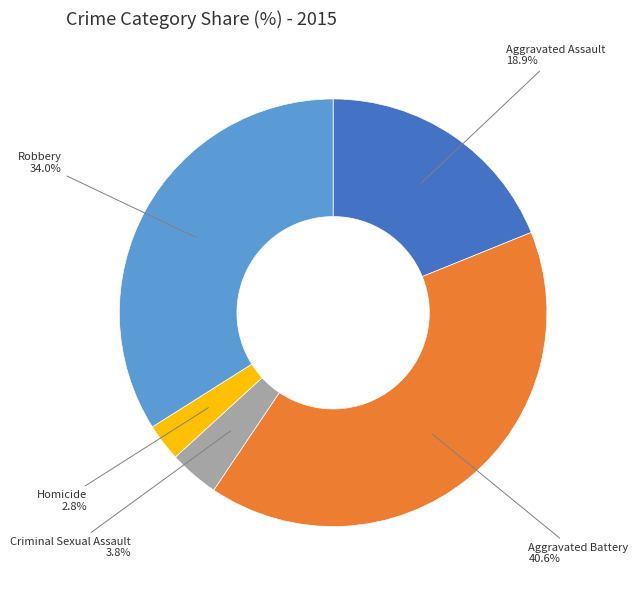

Is there a majority slice in this chart?

No